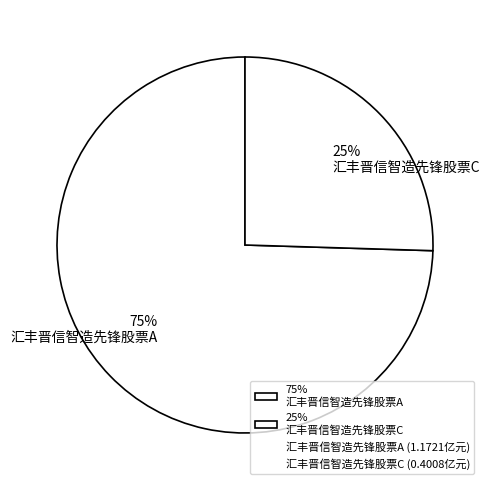

Do 75% 汇丰晋信智造先锋股票A and 25% 汇丰晋信智造先锋股票C together represent more than half of the pie?

Yes